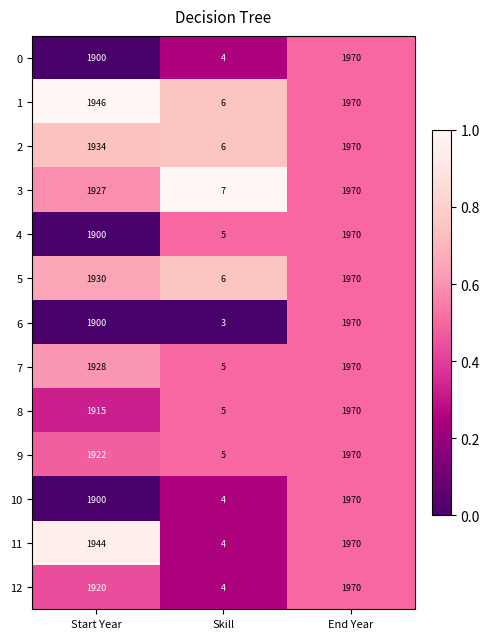

What is the lowest value of the 12 series?

4